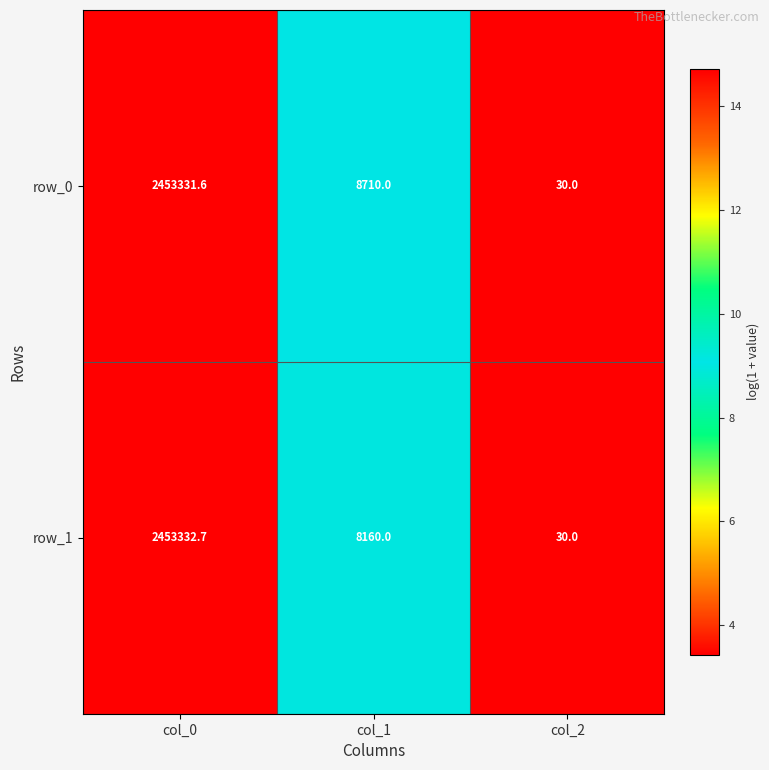

Rank the series at col_0 from lowest to highest value.

row_0, row_1